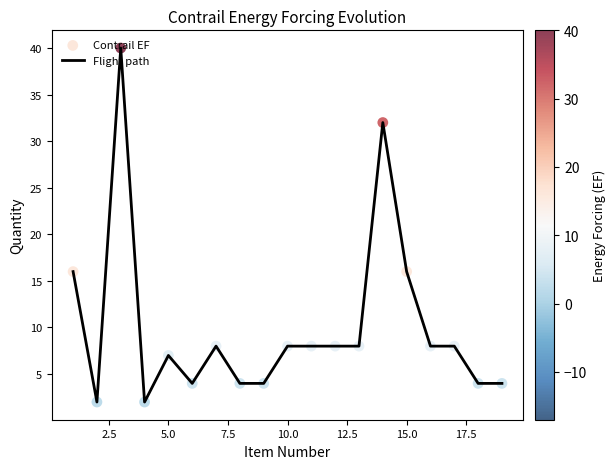

What is the maximum value shown in the chart?

40